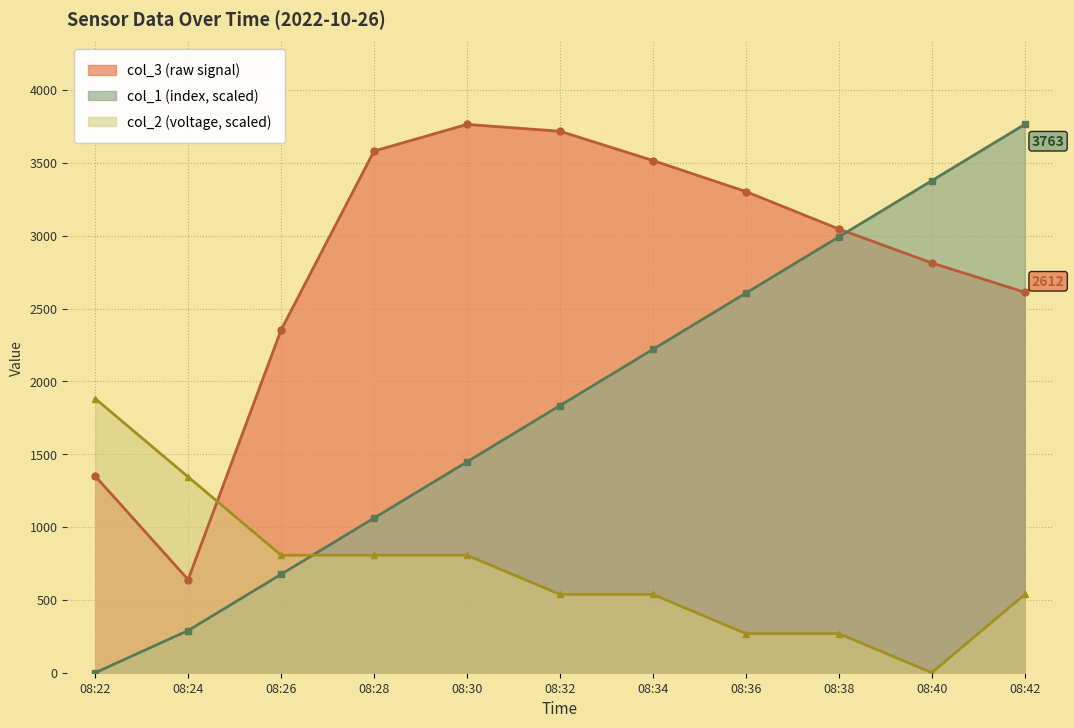

How many interior local valleys does the col_3 series have?

1